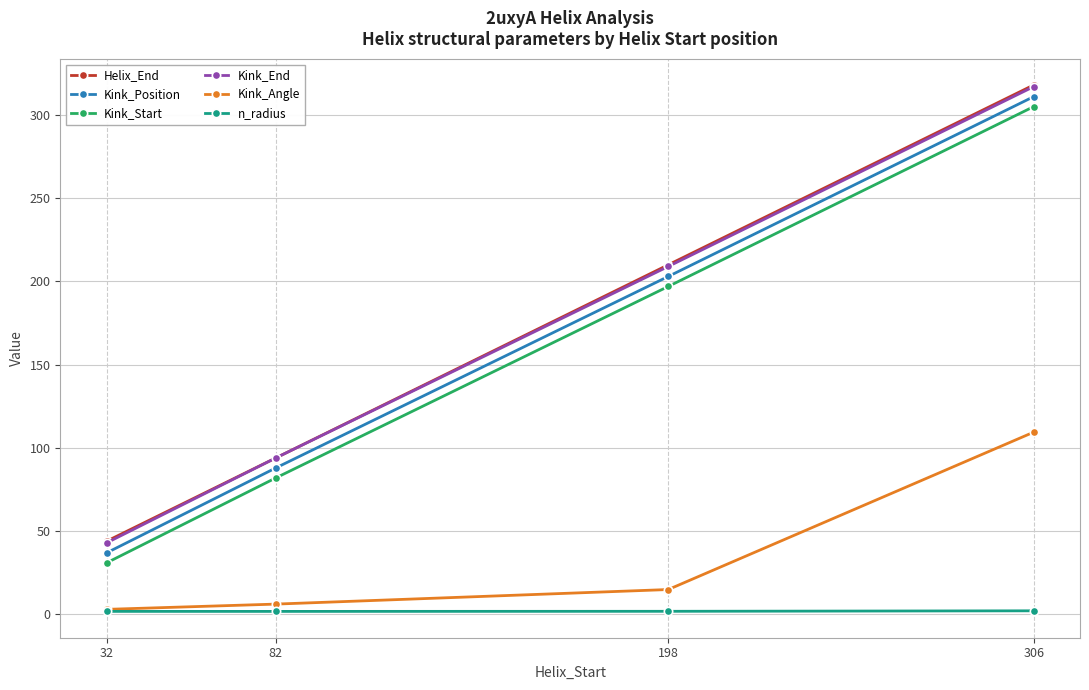

At which label does Kink_Angle reach its peak?

306